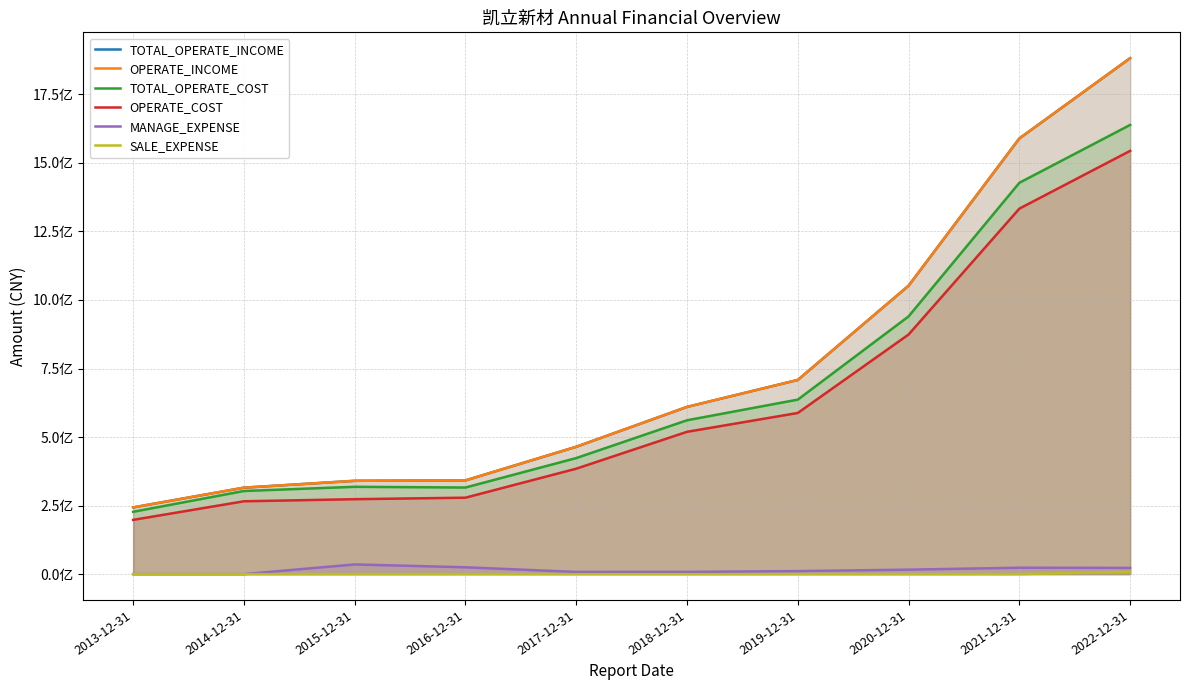

True or false: MANAGE_EXPENSE has more than 2 interior local peaks.

False